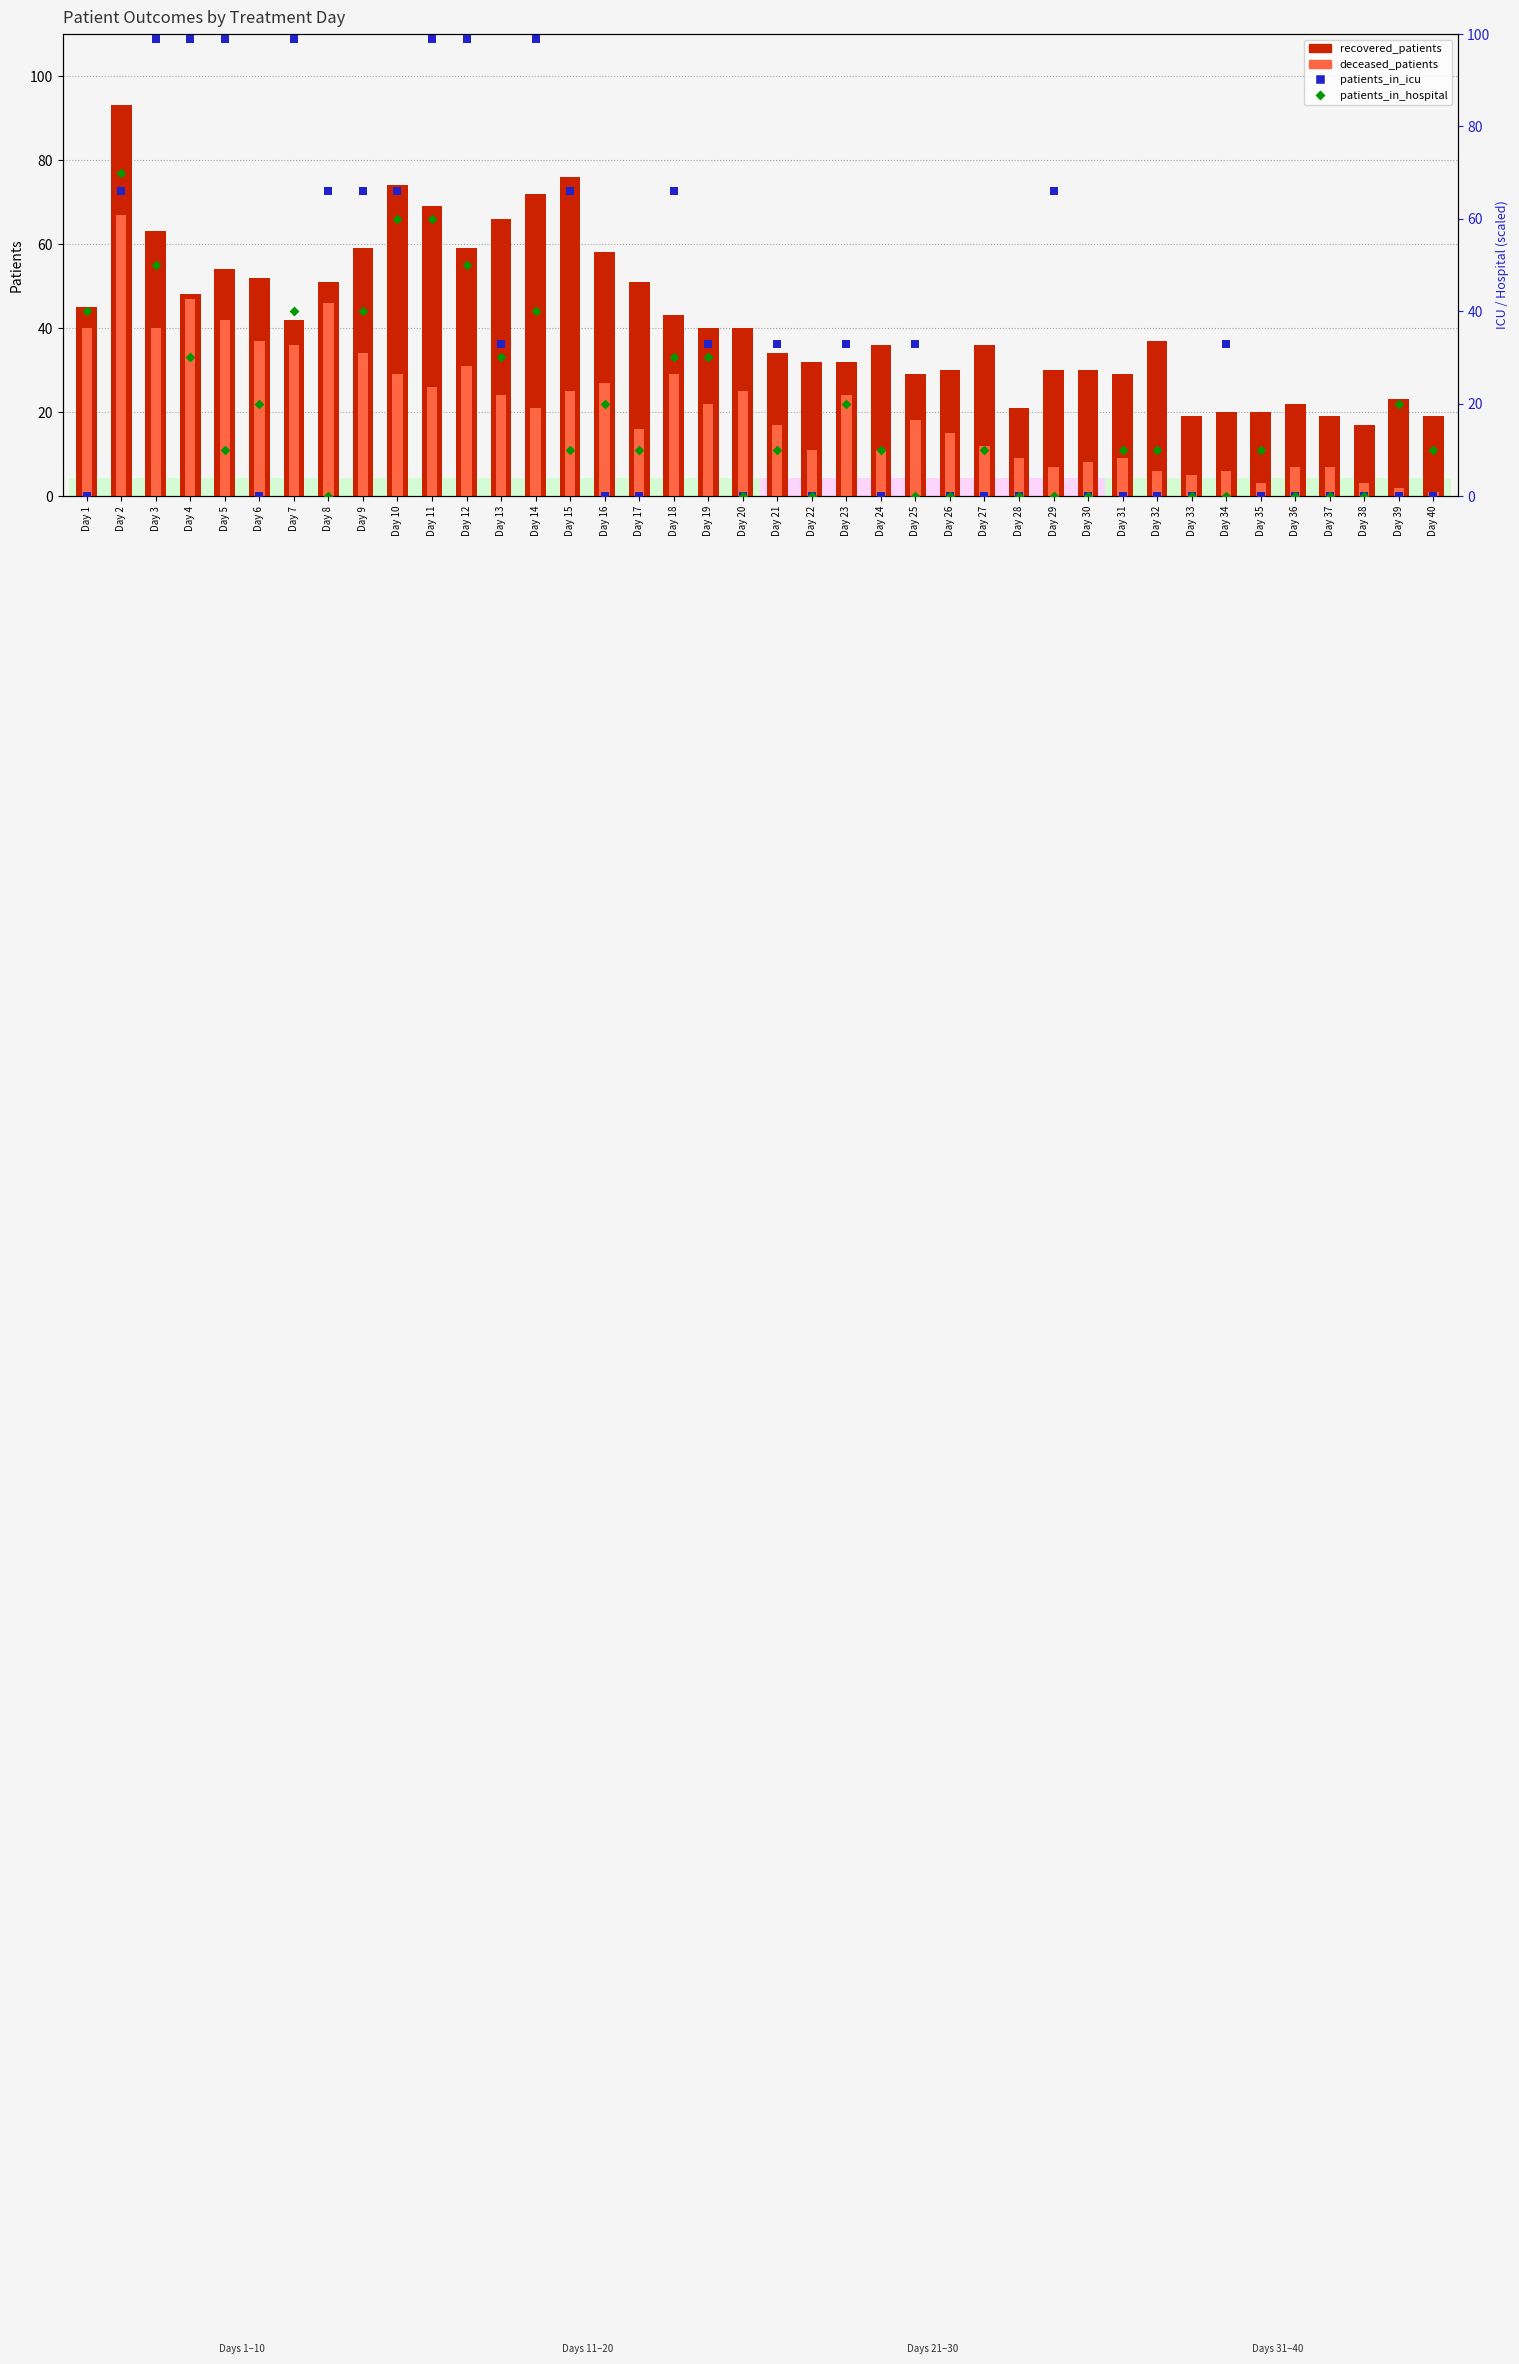

What is the total value across all series at Day 34?

59